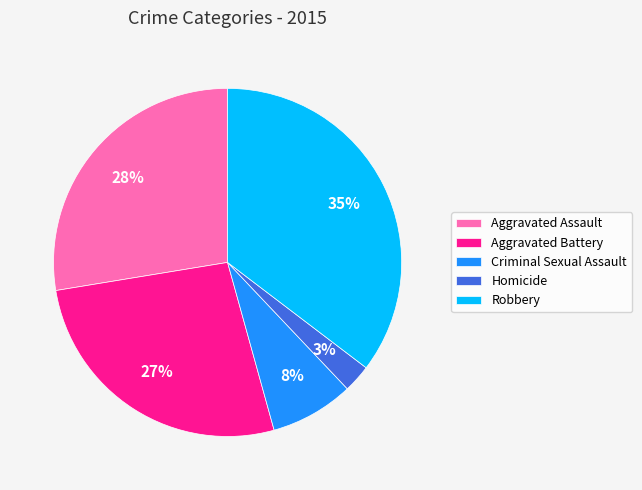

To the nearest percent, what portion does Robbery represent?

35%